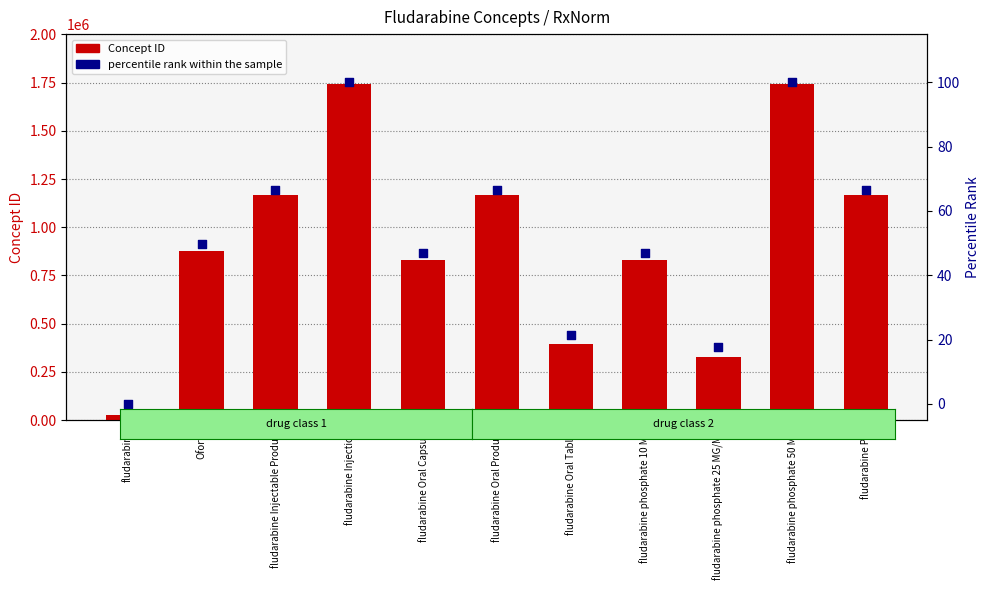

Is the value of percentile rank within the sample at fludarabine phosphate 10 MG greater than the value of Concept ID at fludarabine Pill?

No